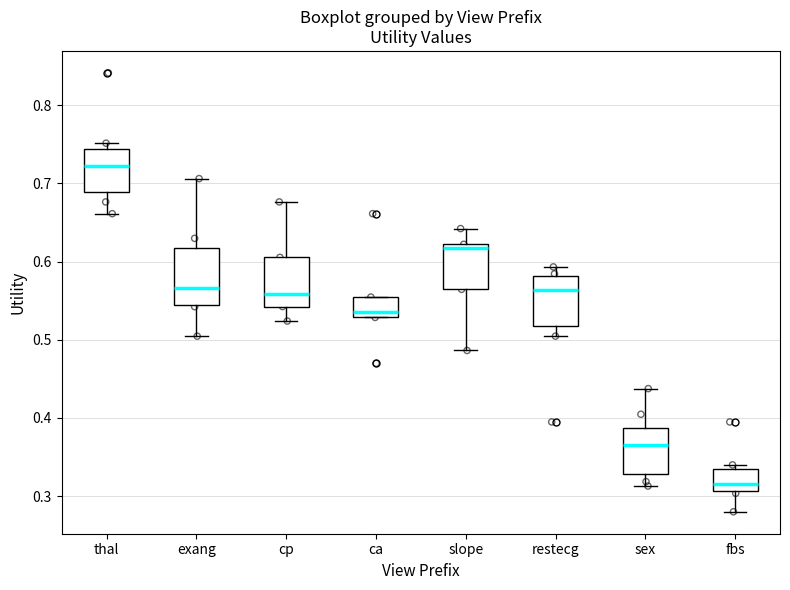

Which box has the lowest median line?

fbs